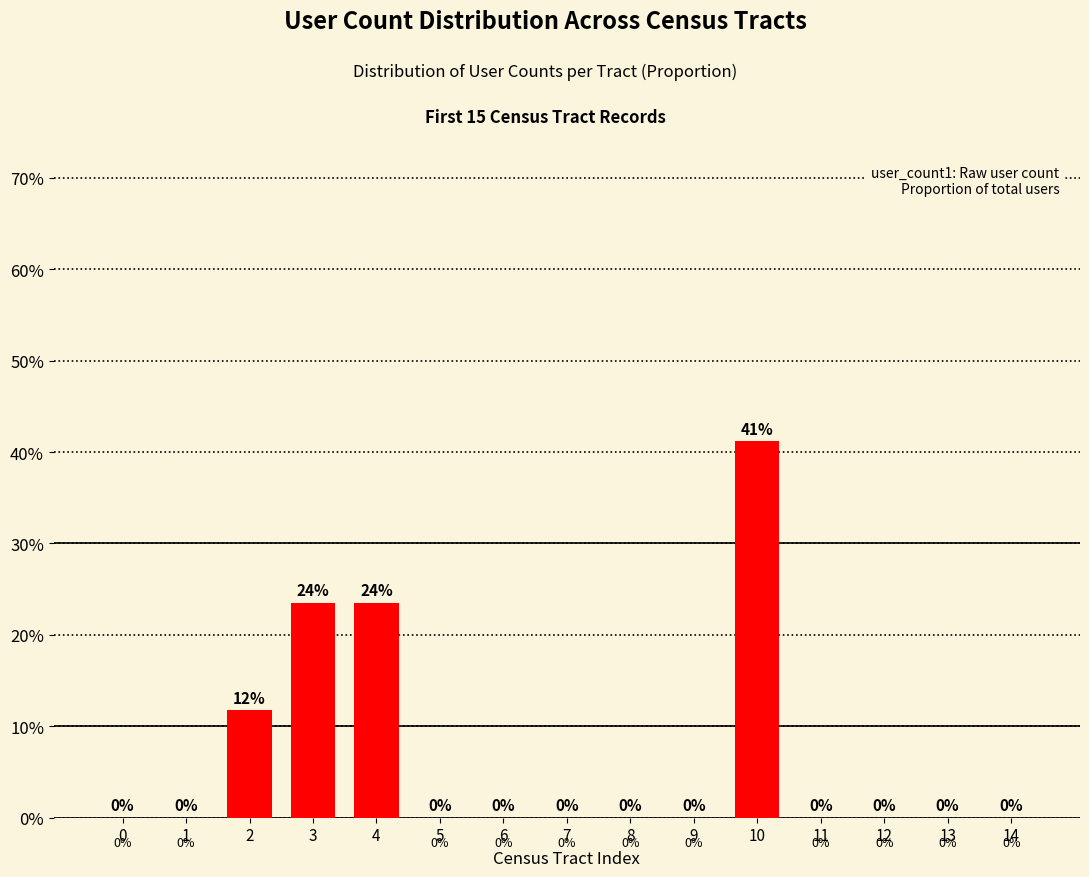

What is the difference between the values at 0 and 10?

0.4